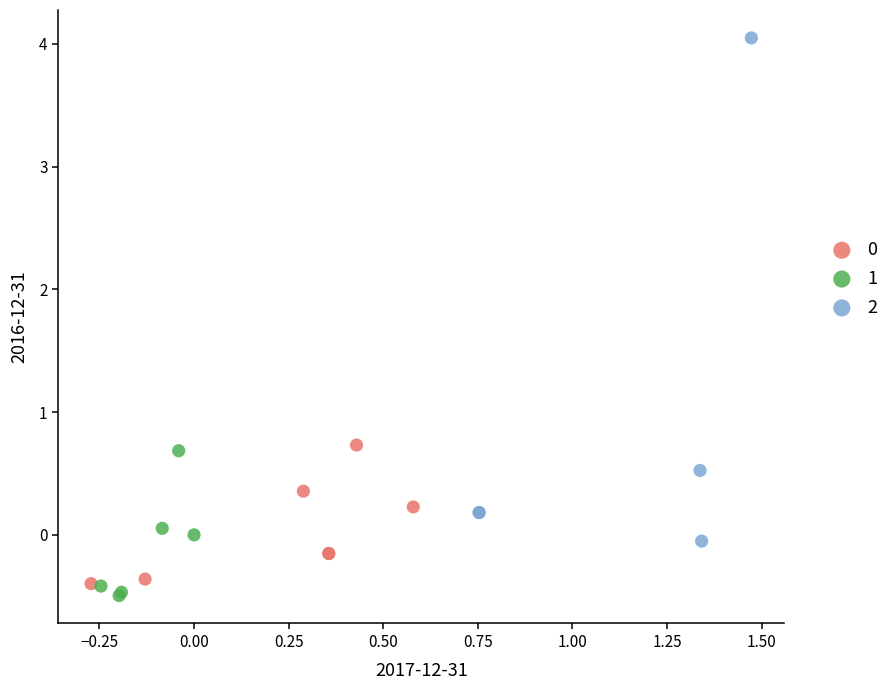

Which series contains the lowest Y value?

1